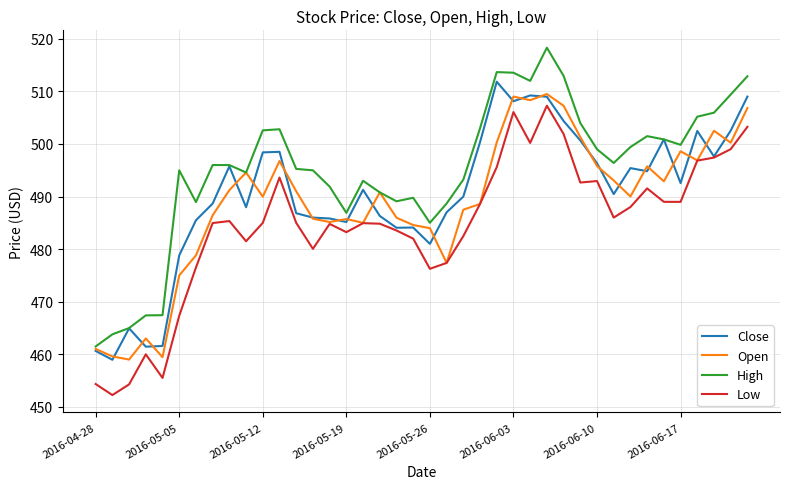

What is the minimum value for Close?

459.0